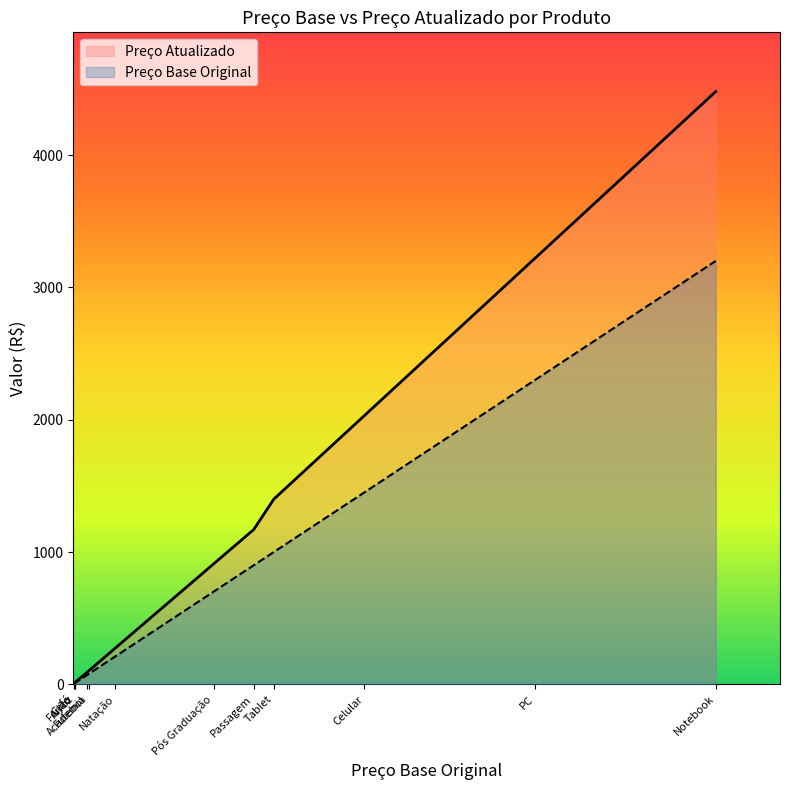

True or false: Preço Base Original and Preço Atualizado cross at least once.

False